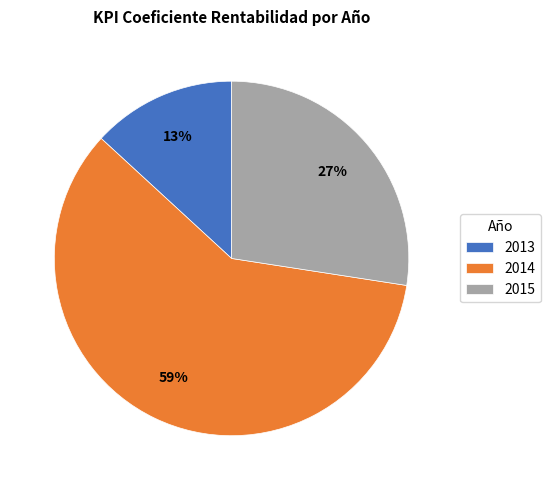

Count the number of slices in the pie.

3